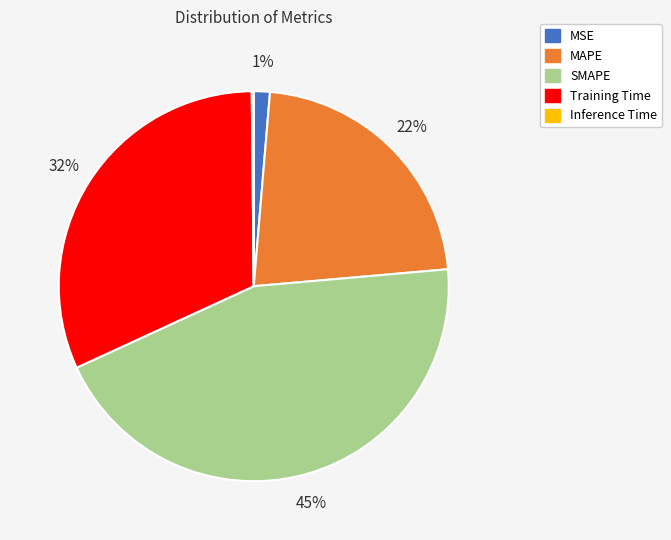

What is the largest slice in the pie chart?

SMAPE